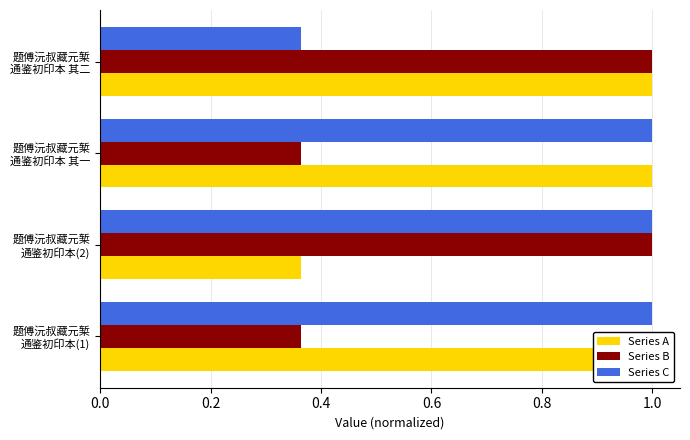

What is the value of the Series A bar at the 3rd from the left?

1.0